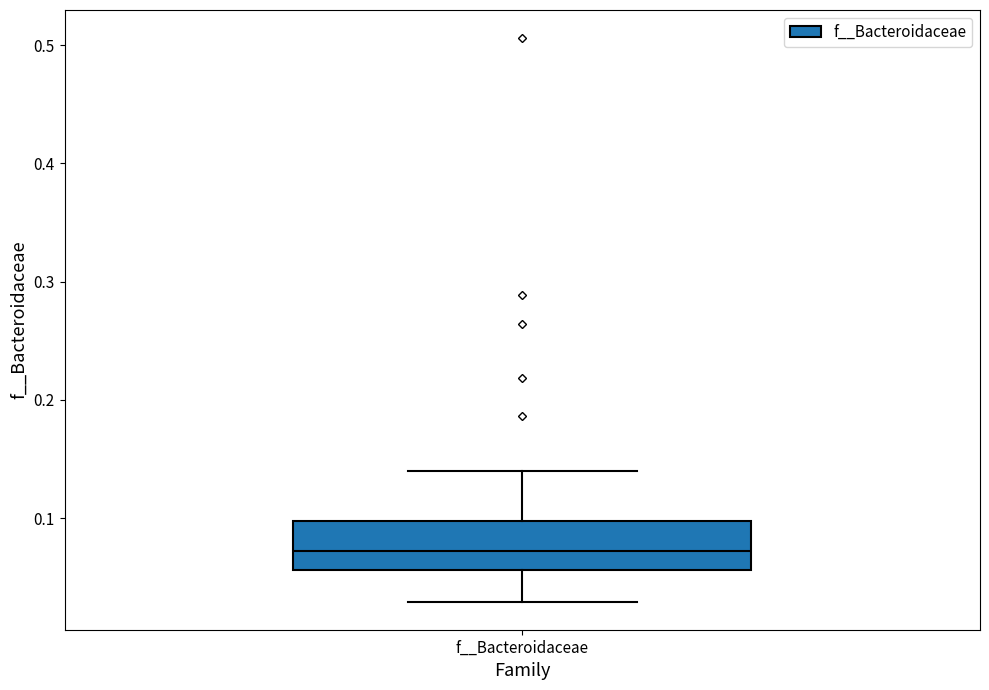

Read this box plot against the y-axis: the position of the median line, the range covered by the box, and the ends of both whiskers. The values are not printed on the chart, so give them approximately, as read against the axis.

median 0.07, box 0.06 to 0.10, whiskers 0.03 to 0.14